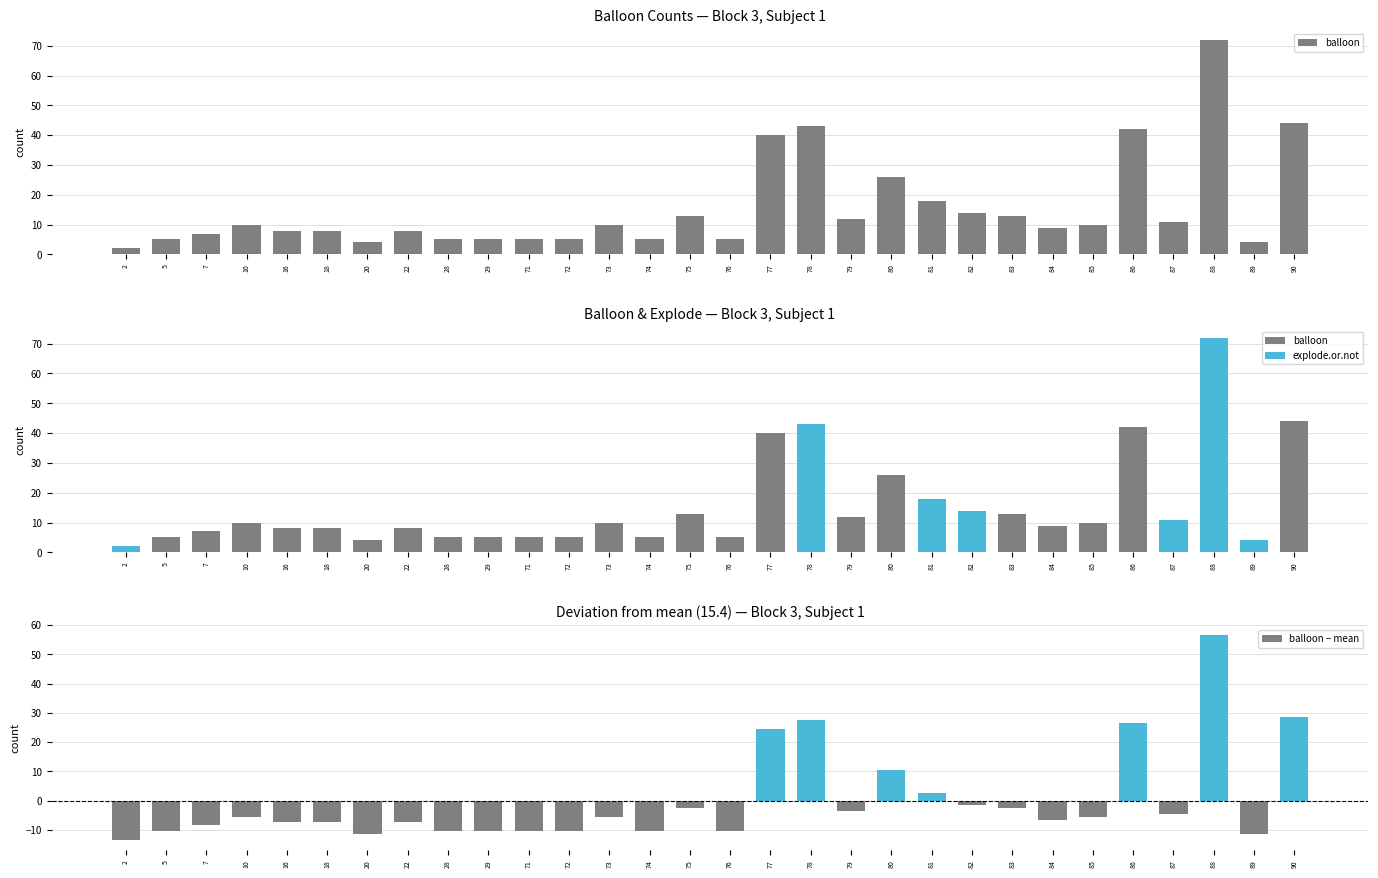

At 88, list the series in order from smallest to largest.

balloon − mean, balloon, explode.or.not